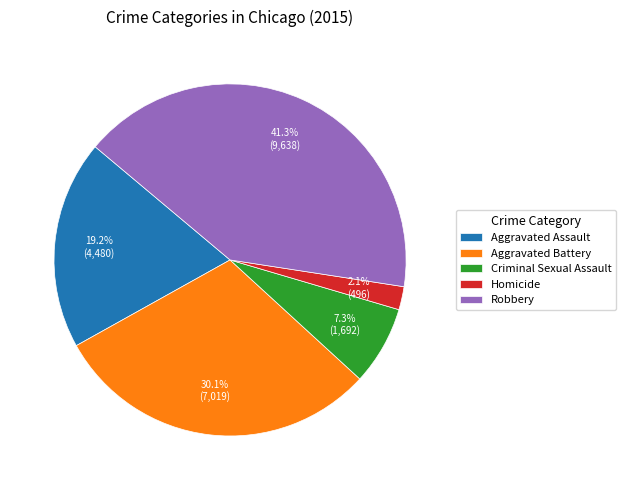

True or false: Aggravated Battery accounts for 45% of the total.

False